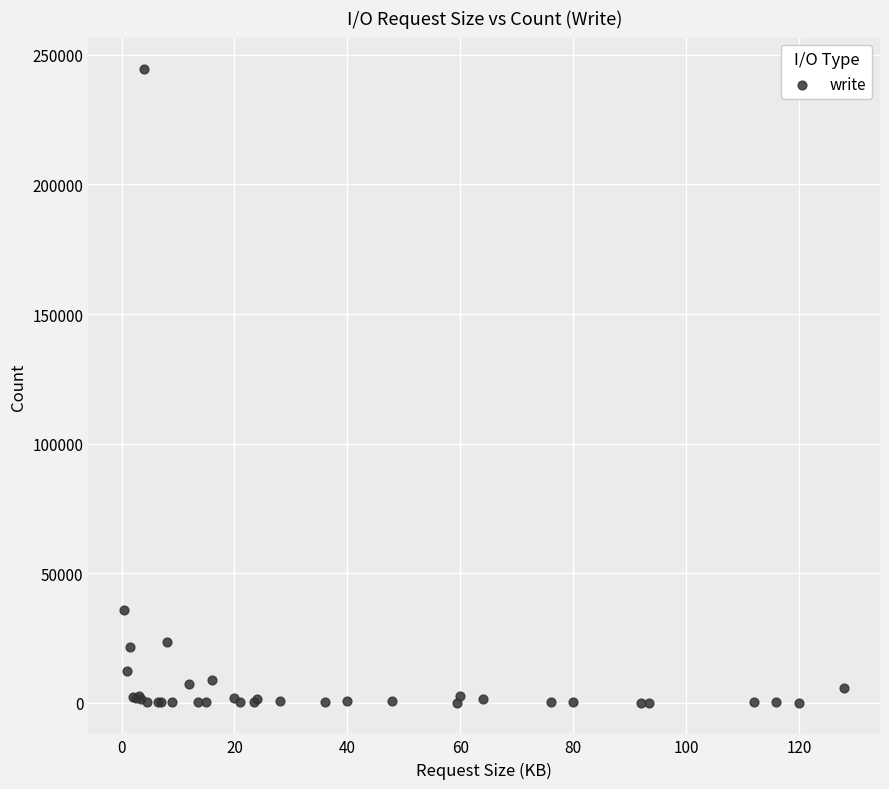

What Y value in the scatter plot is closest to 122229?

35718